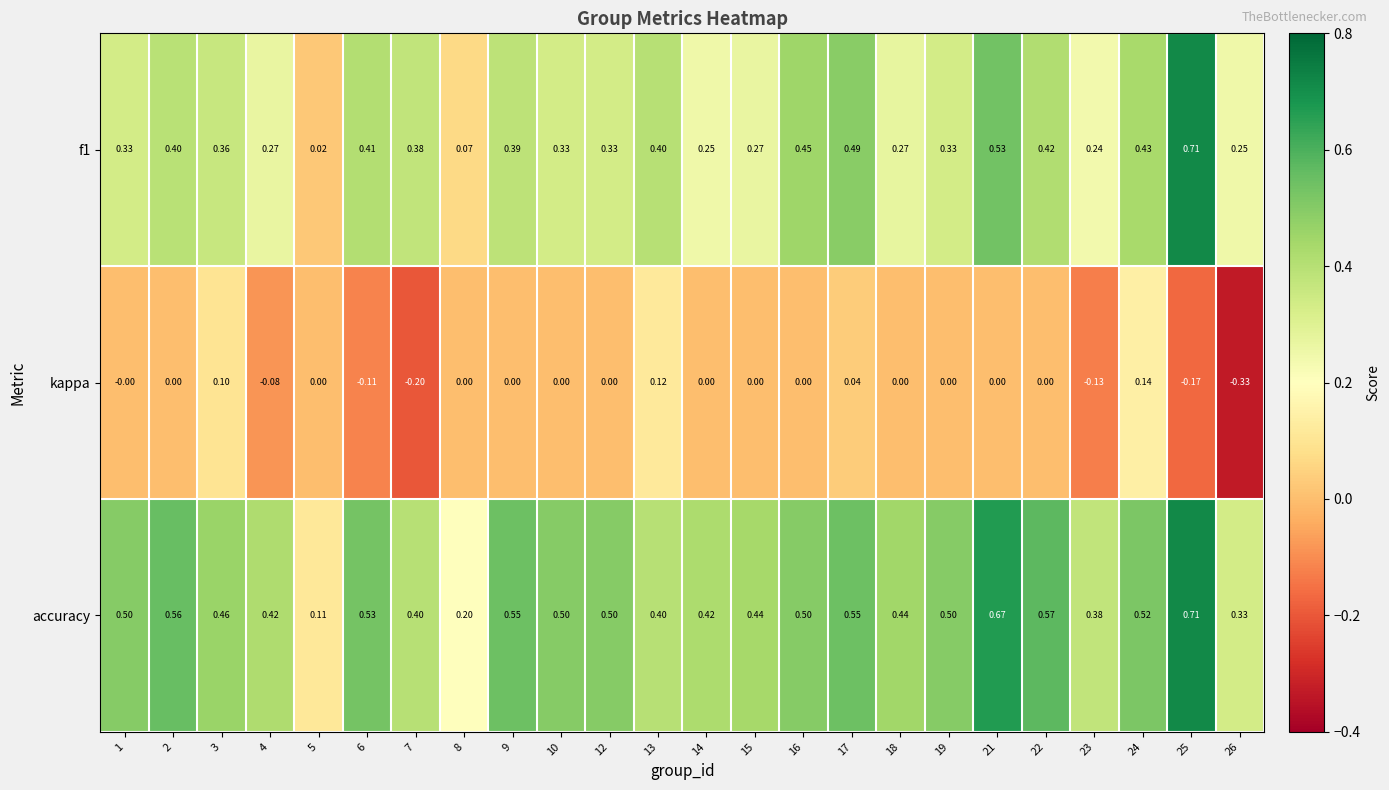

Is the value of accuracy at 2 greater than the value of f1 at 1?

Yes